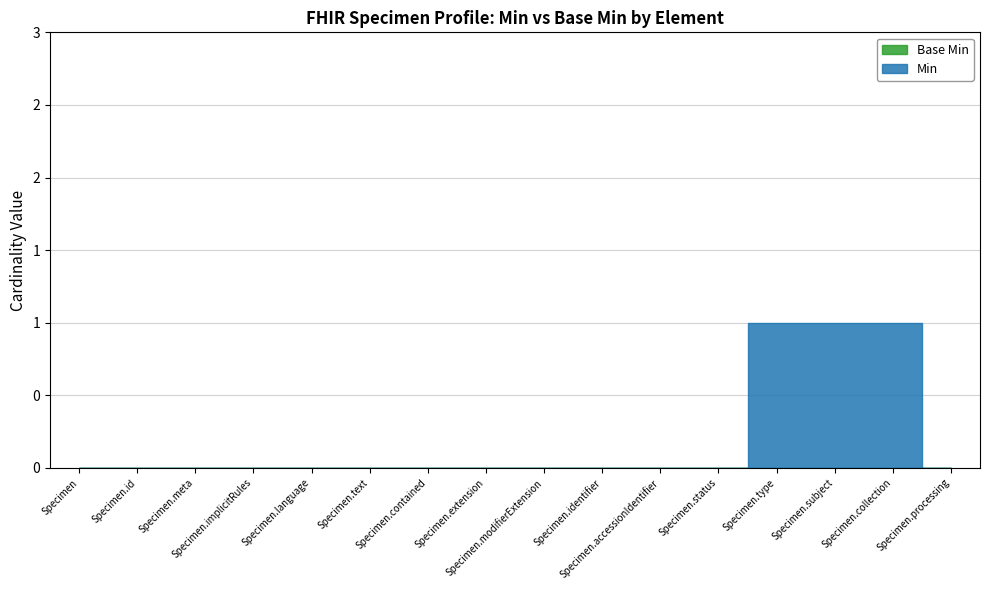

True or false: Min has a value of -1 at Specimen.implicitRules.

False